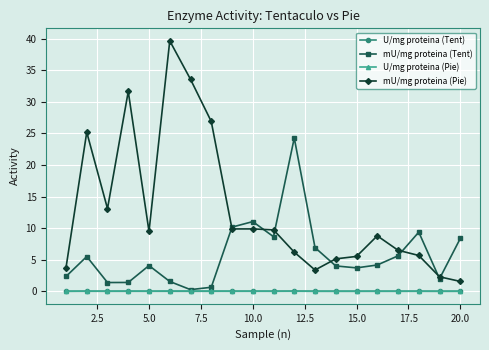

At how many categories does at least one series exceed 17?

6